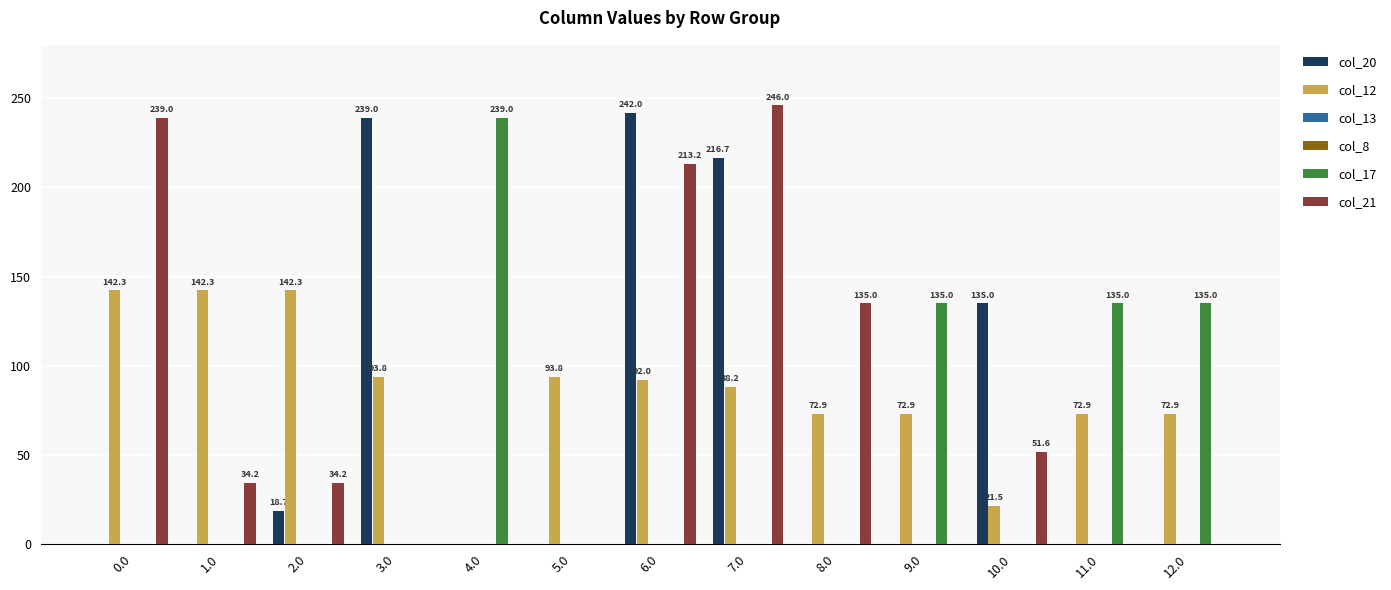

What is the label of the 13th bar from the left?

12.0